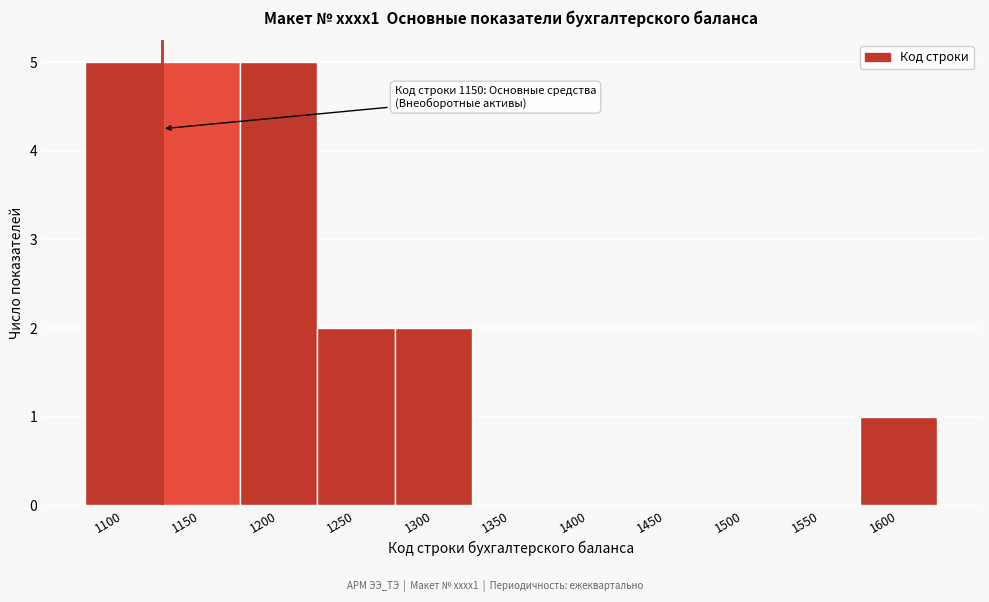

Reading left to right, extract all data points from this chart.

1100=5	1150=5	1200=5	1250=2	1300=2	1350=0	1400=0	1450=0	1500=0	1550=0	1600=1